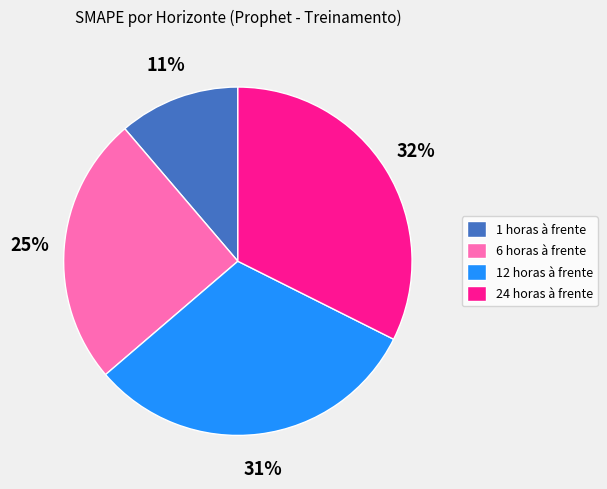

Combined, do 24 horas à frente and 12 horas à frente account for over 50%?

Yes